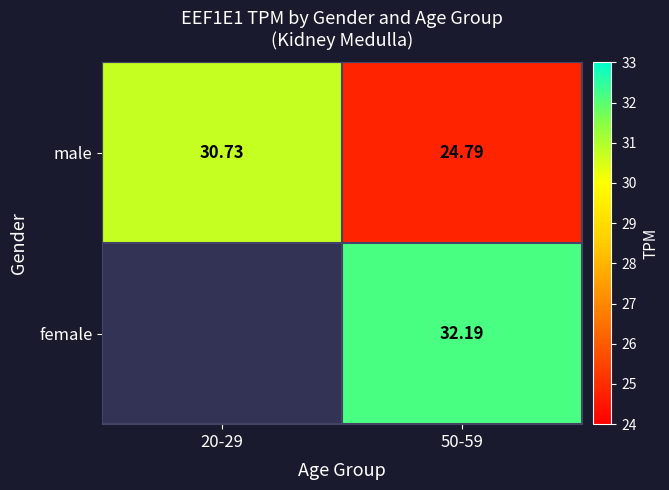

Rank the series at 50-59 from lowest to highest value.

male, female